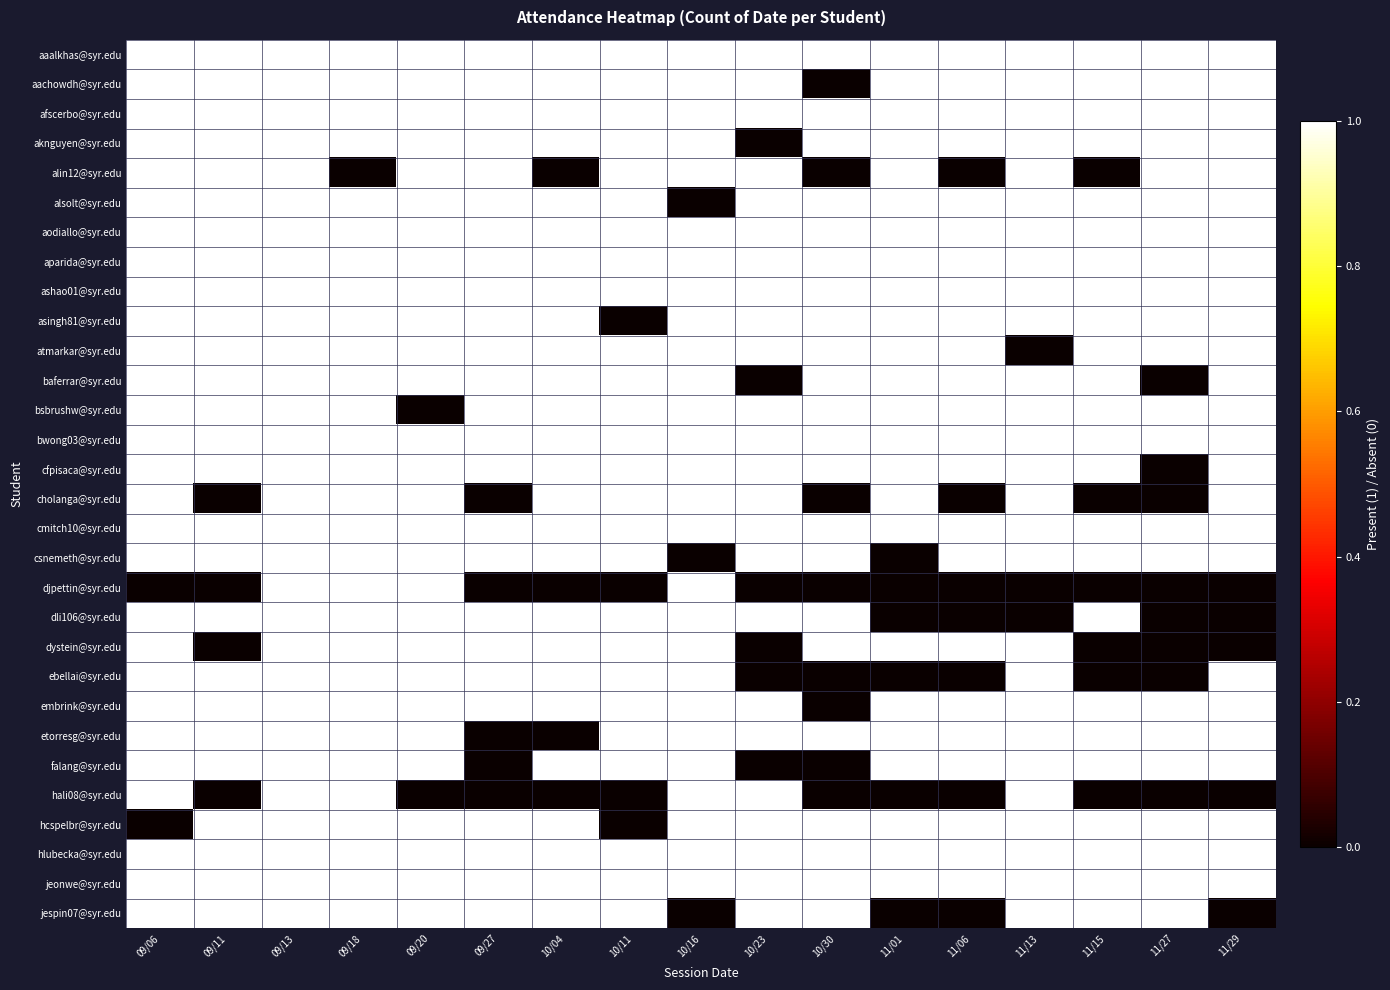

Rank the series by their maximum value, from lowest to highest.

aaalkhas@syr.edu, aachowdh@syr.edu, afscerbo@syr.edu, aknguyen@syr.edu, alin12@syr.edu, alsolt@syr.edu, aodiallo@syr.edu, aparida@syr.edu, ashao01@syr.edu, asingh81@syr.edu, atmarkar@syr.edu, baferrar@syr.edu, bsbrushw@syr.edu, bwong03@syr.edu, cfpisaca@syr.edu, cholanga@syr.edu, cmitch10@syr.edu, csnemeth@syr.edu, djpettin@syr.edu, dli106@syr.edu, dystein@syr.edu, ebellai@syr.edu, embrink@syr.edu, etorresg@syr.edu, falang@syr.edu, hali08@syr.edu, hcspelbr@syr.edu, hlubecka@syr.edu, jeonwe@syr.edu, jespin07@syr.edu